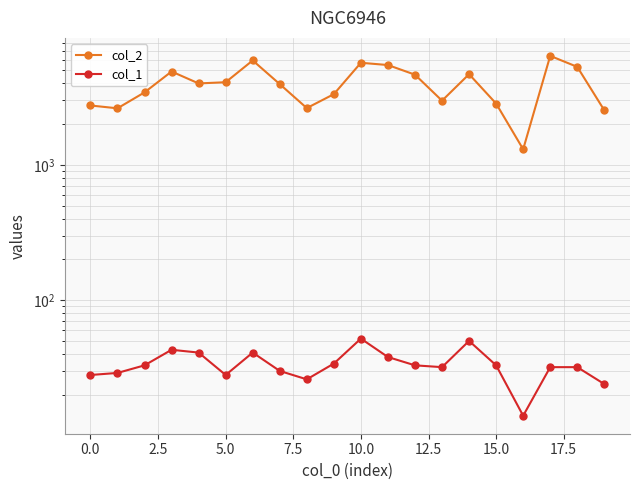

How many data points in col_1 are above 33?

7